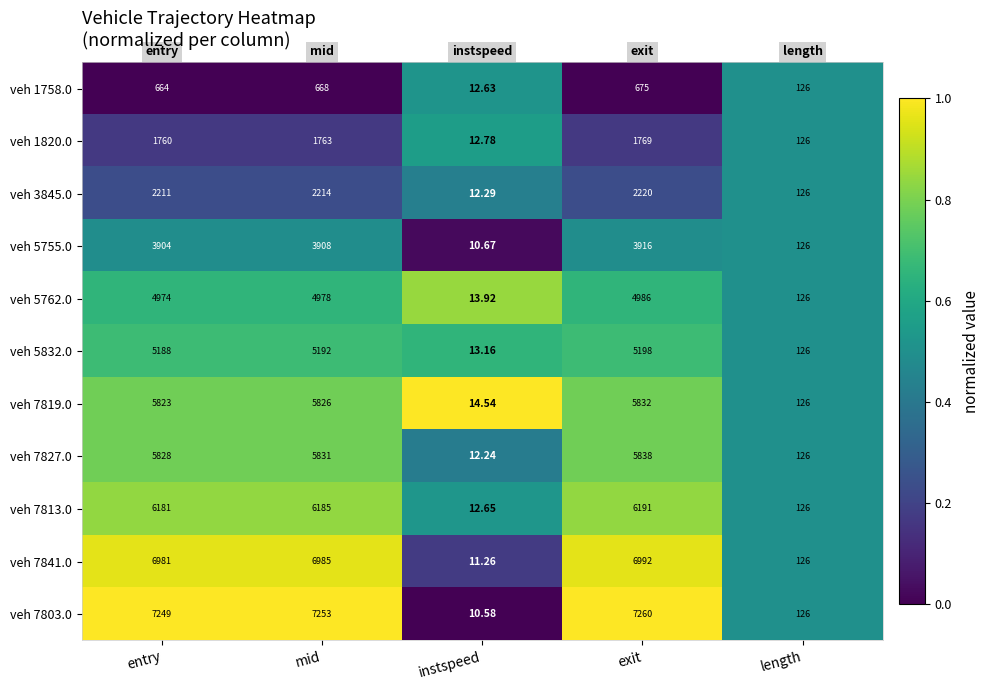

At which category does the chart reach its minimum across all series?

instspeed